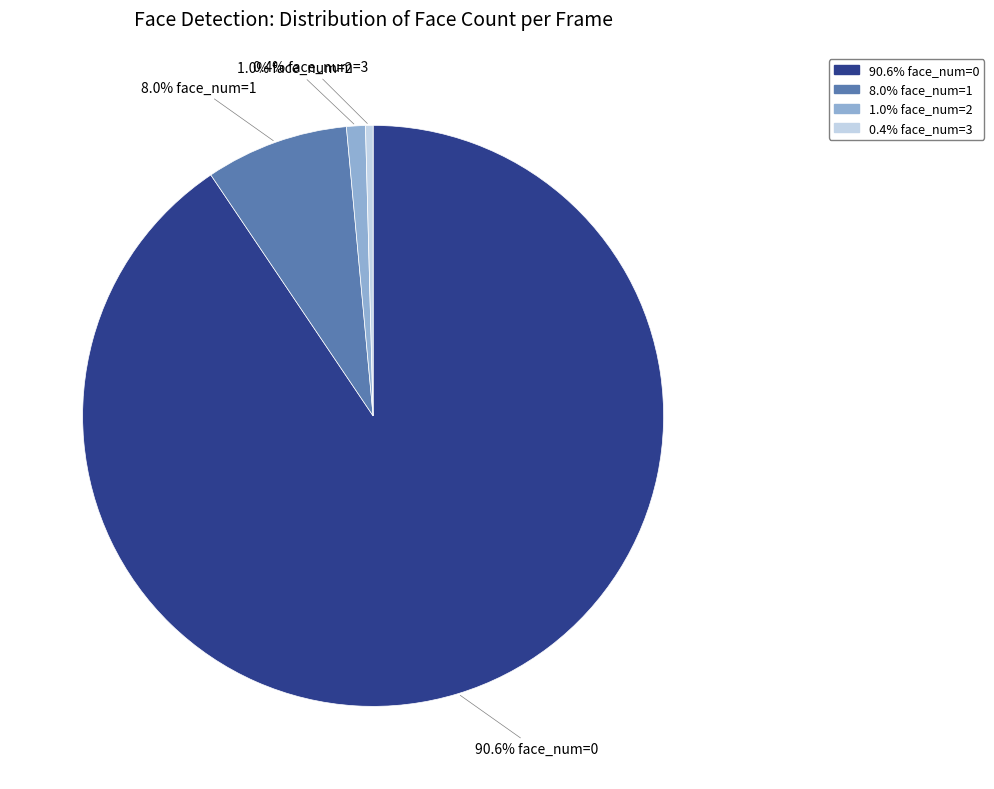

Is there a majority slice in this chart?

Yes